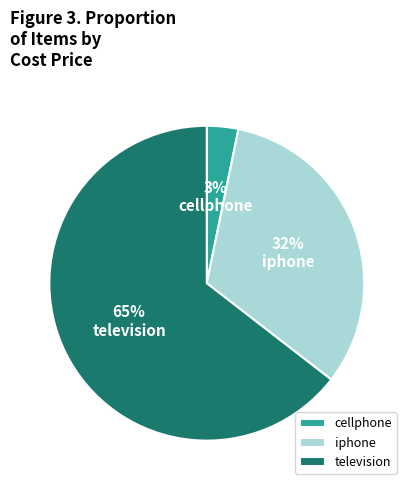

To the nearest percent, what is the average slice percentage?

33%